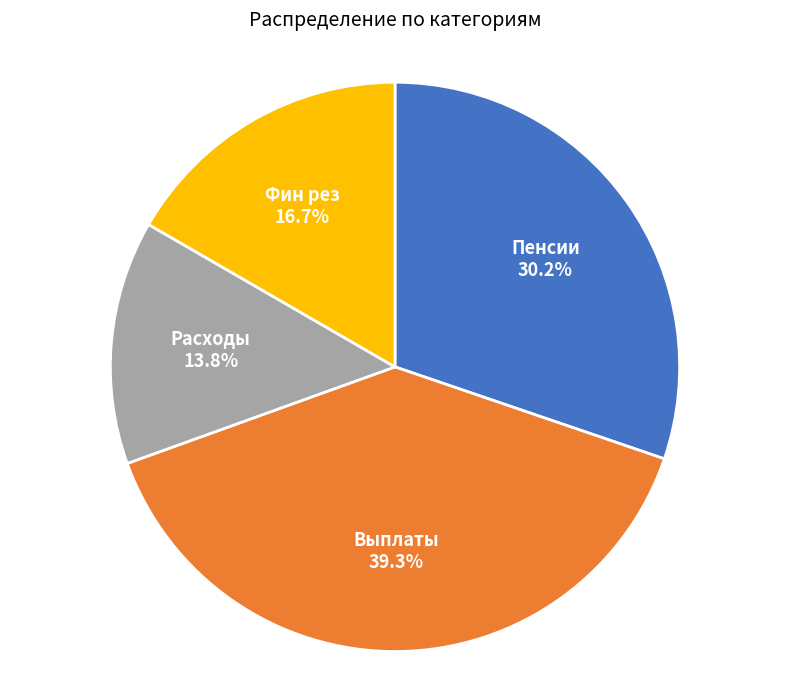

How many slices are in this pie chart?

4